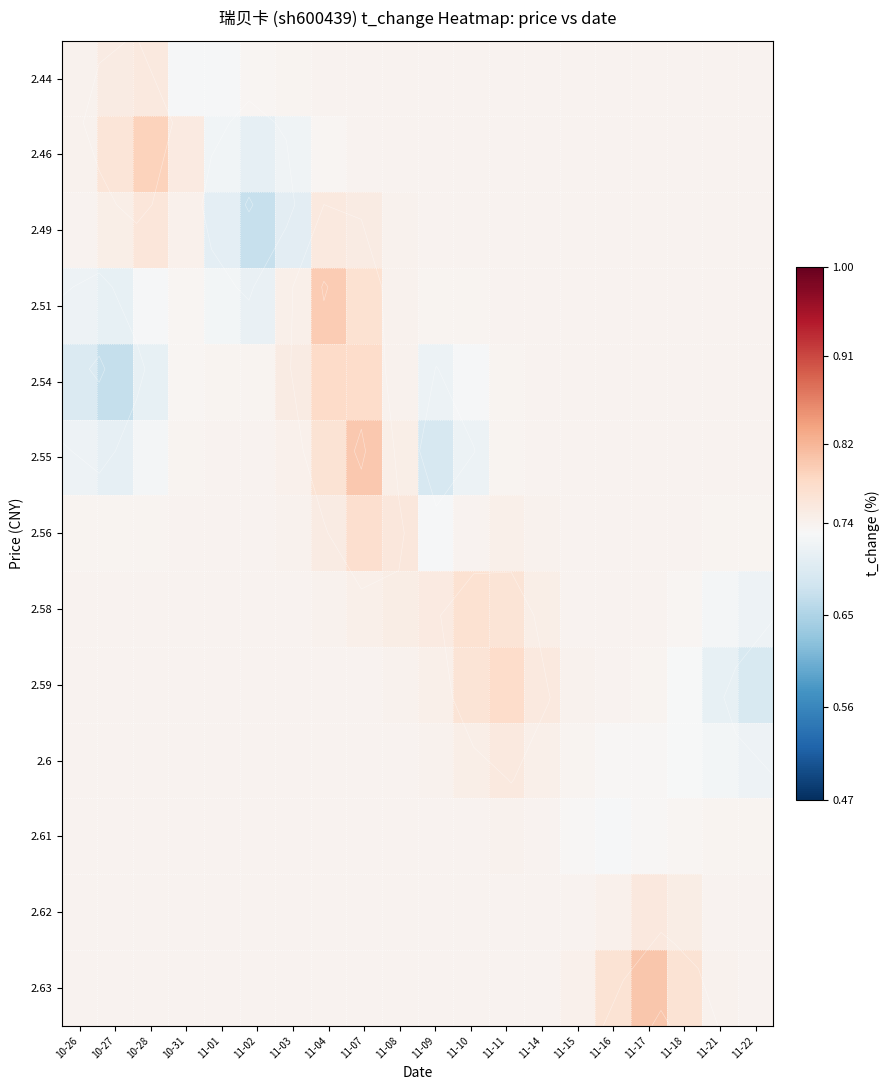

True or false: 2.49 has a value of 0.7 at 11-11.

True